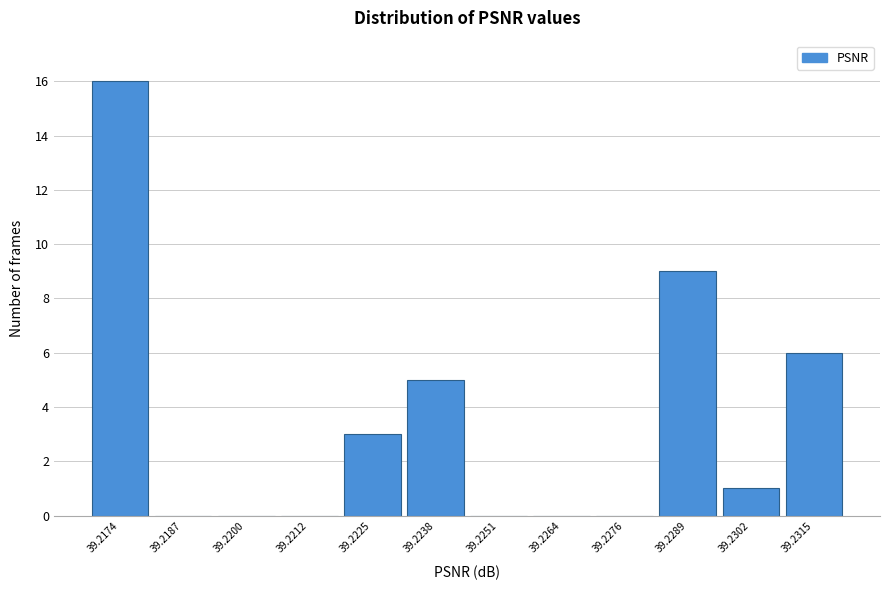

Reading right to left, extract all data points from this chart.

39.2315=6	39.2302=1	39.2289=9	39.2276=0	39.2264=0	39.2251=0	39.2238=5	39.2225=3	39.2212=0	39.2200=0	39.2187=0	39.2174=16